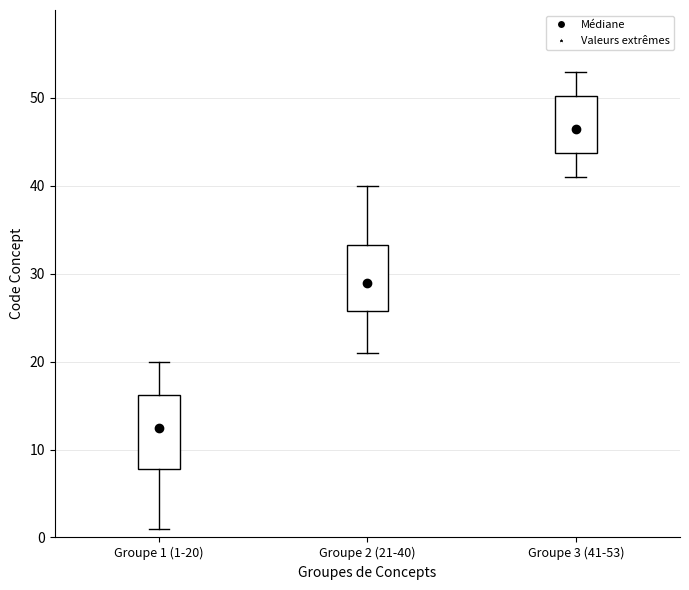

Where is the lower edge of the box for Groupe 2 (21-40) on the y-axis? The values are not printed on the chart, so give them approximately, as read against the axis.

26